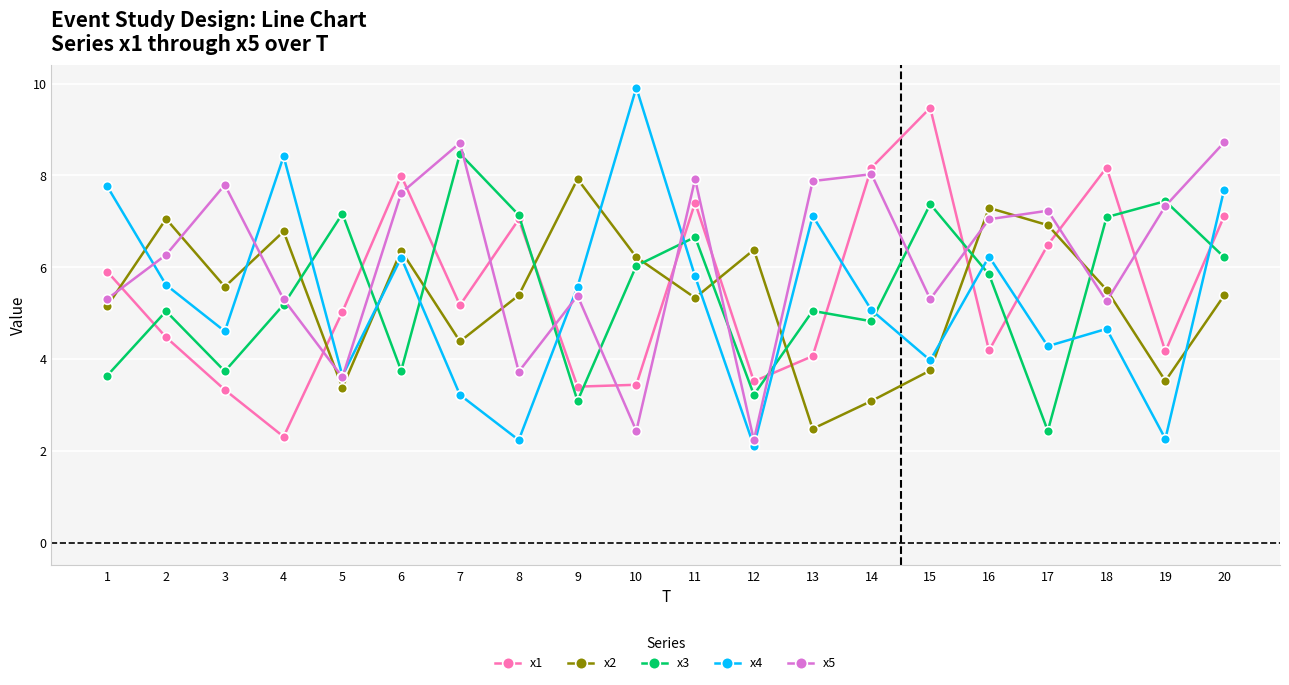

What value does the x4 series have at 14?

5.1